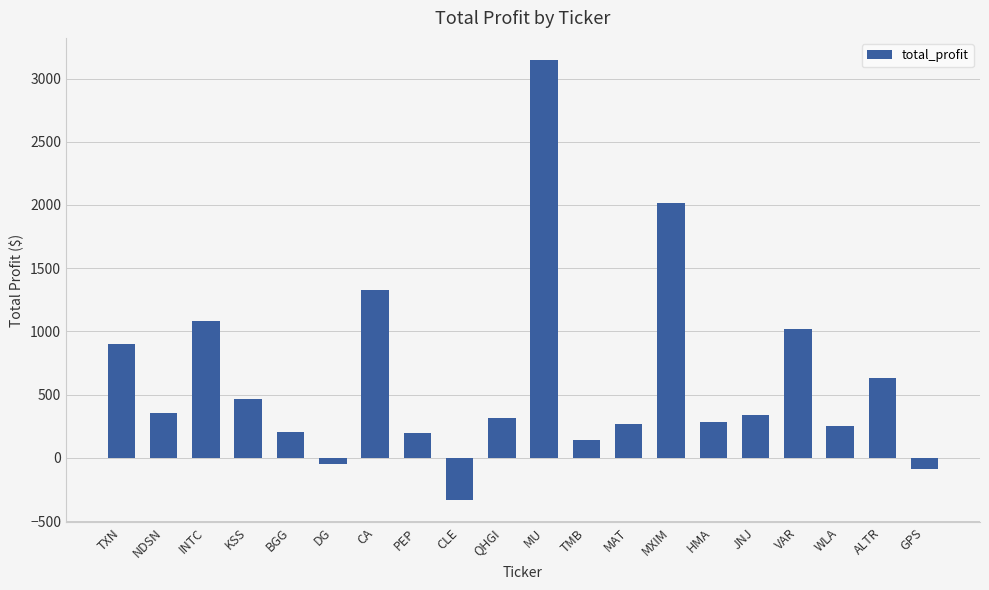

Which has a higher value, JNJ or PEP?

JNJ